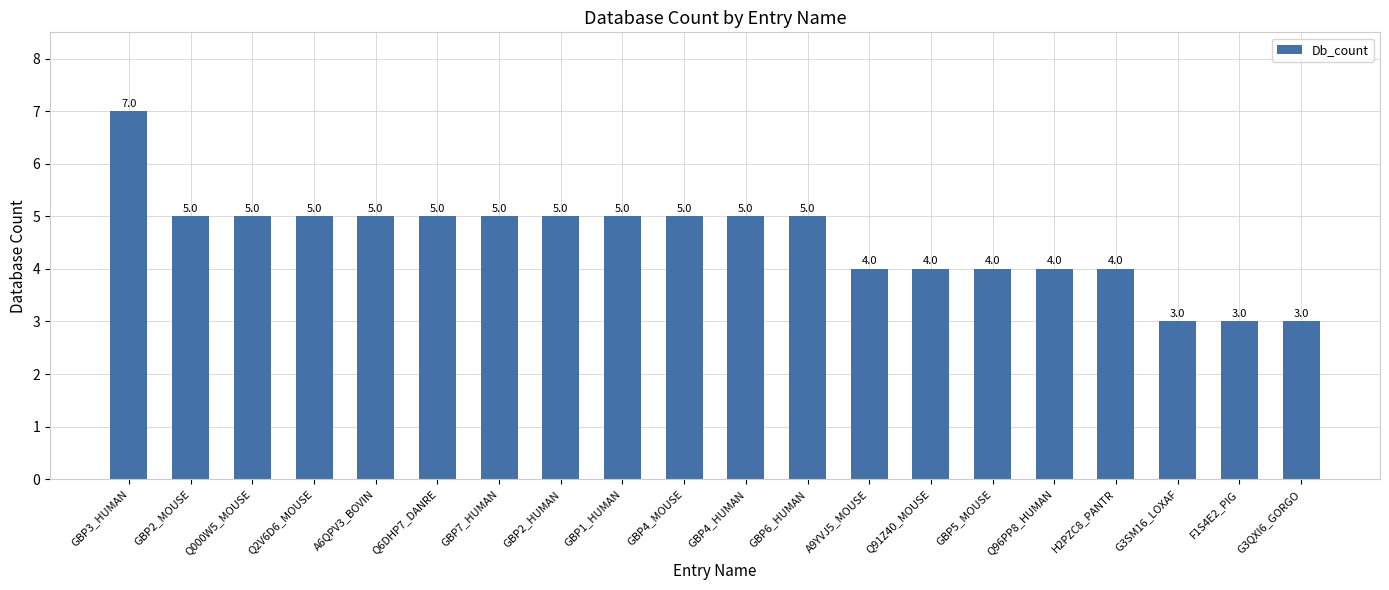

The chart shows a value of 3 at GBP1_HUMAN. True or false?

False